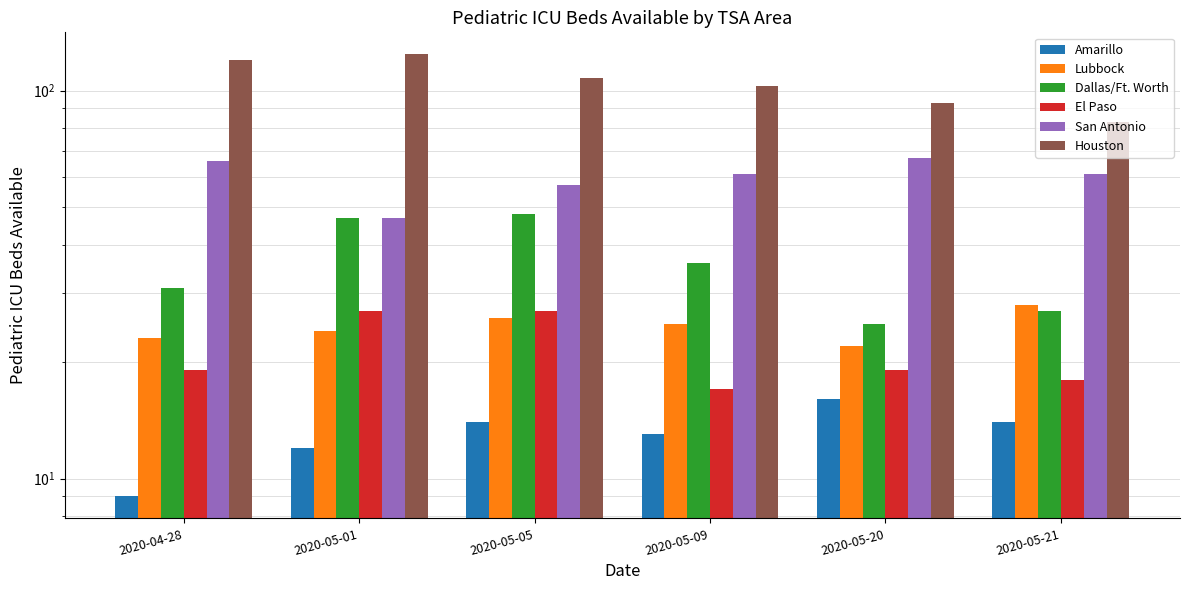

What are all the series names shown in the legend?

Amarillo, Lubbock, Dallas/Ft. Worth, El Paso, San Antonio, Houston